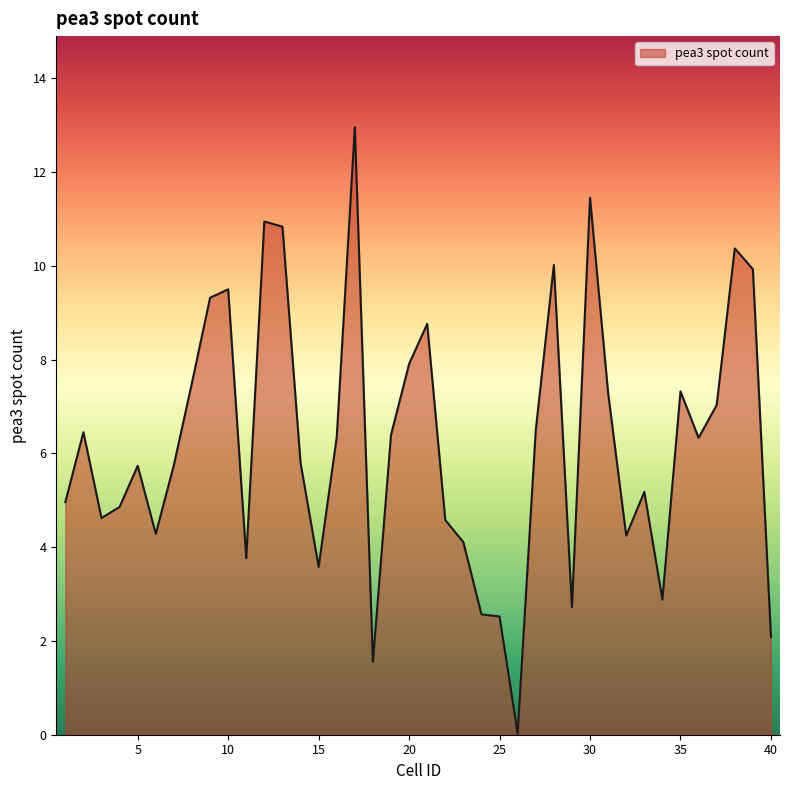

What is the difference between the maximum and minimum values?

12.9